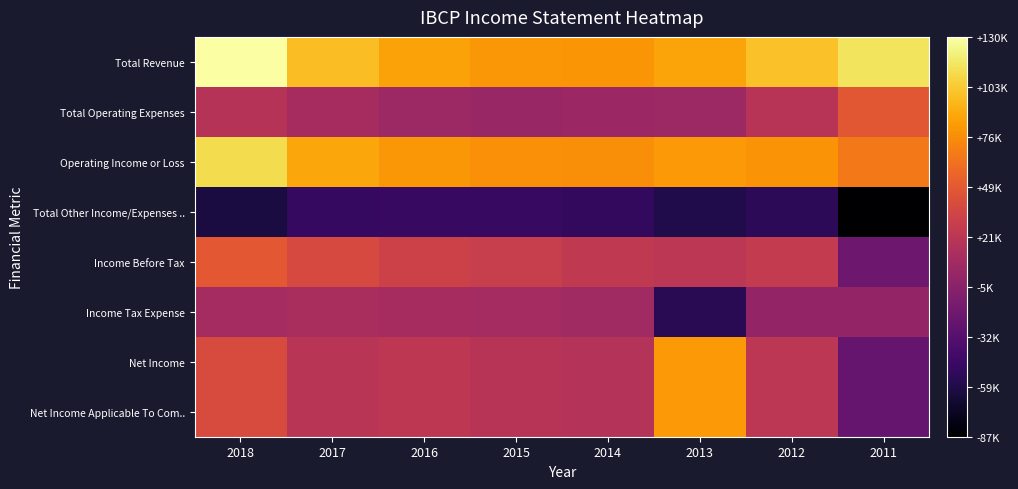

At which category is the sum across all series the highest?

2018